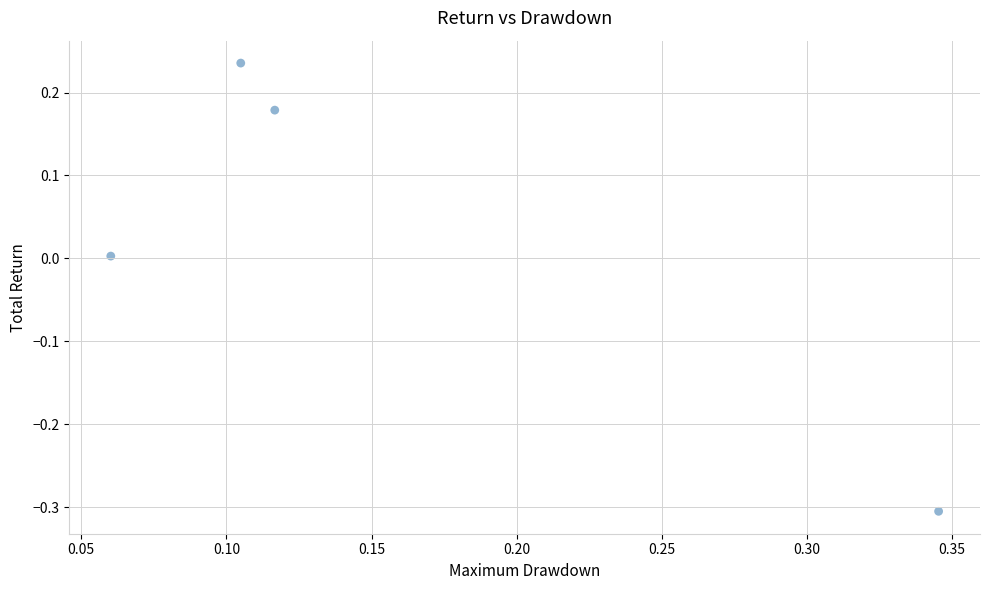

What is the range of Y values (max minus min)?

0.5